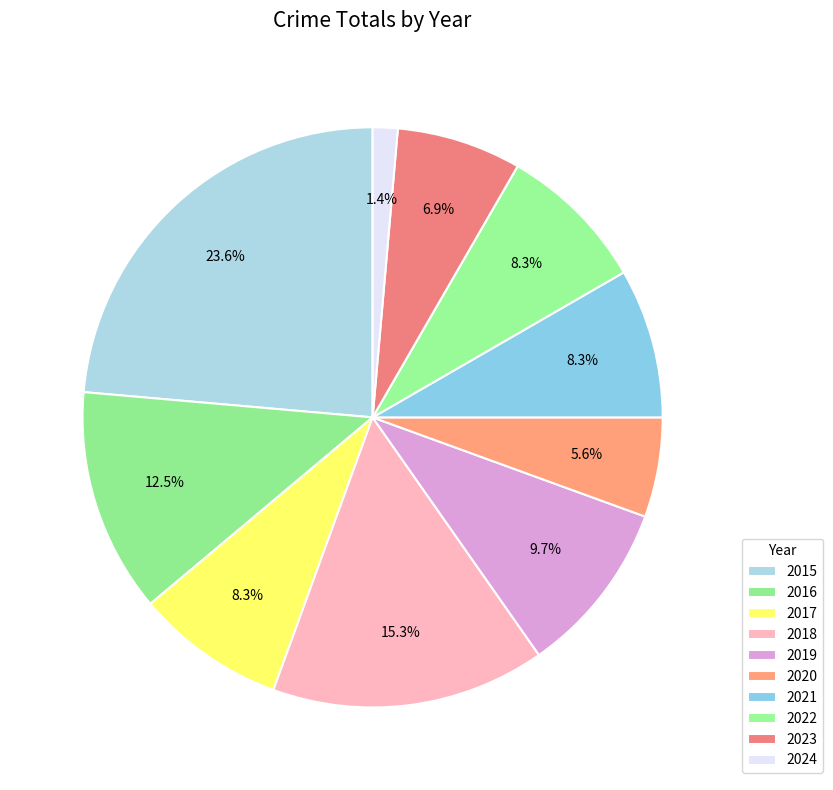

Which category has the biggest portion of the pie?

2015